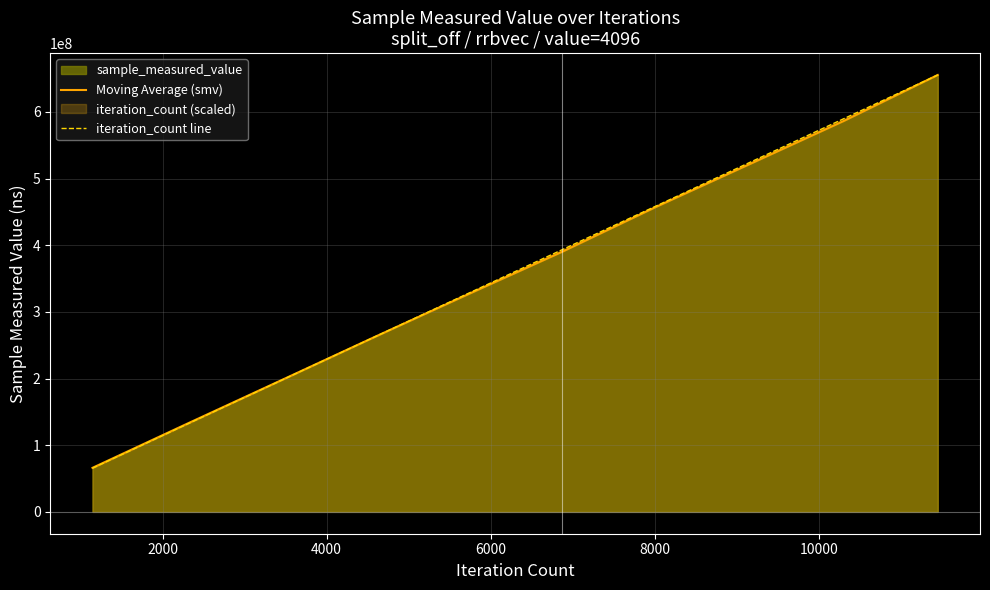

Reading left to right, extract all data points from this chart.

Moving Average (smv): 66079884	131737429	196820188	262104089	326474265	390128006	457470860	521817019	586435136	655367020
iteration_count line: 65536702	131073404	196610106	262146808	327683510	393220212	458756914	524293616	589830318	655367020